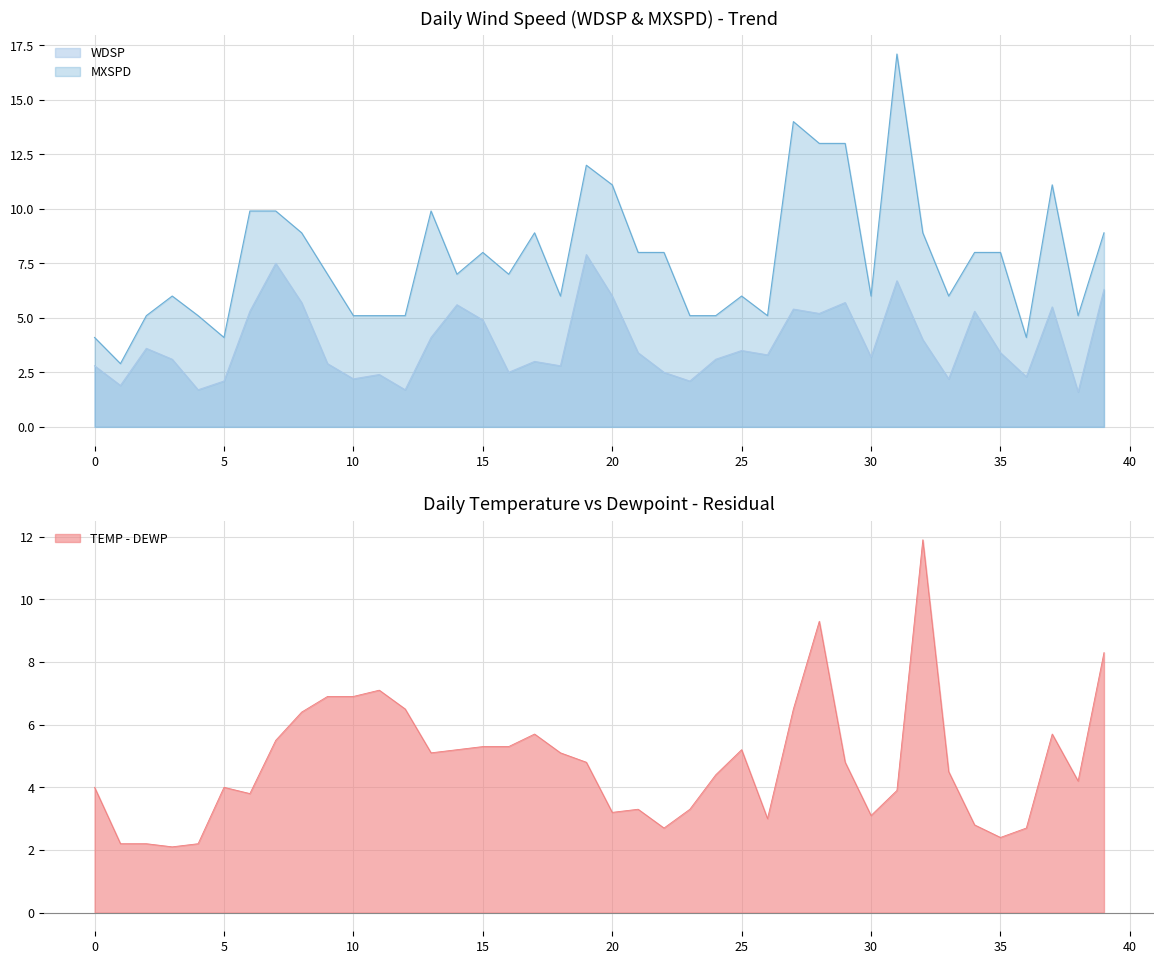

True or false: WDSP and MXSPD intersect in this chart.

False